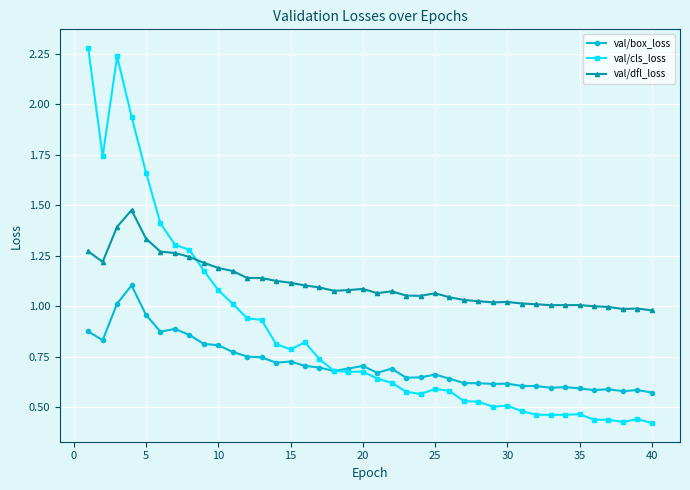

What are all the series names shown in the legend?

val/box_loss, val/cls_loss, val/dfl_loss